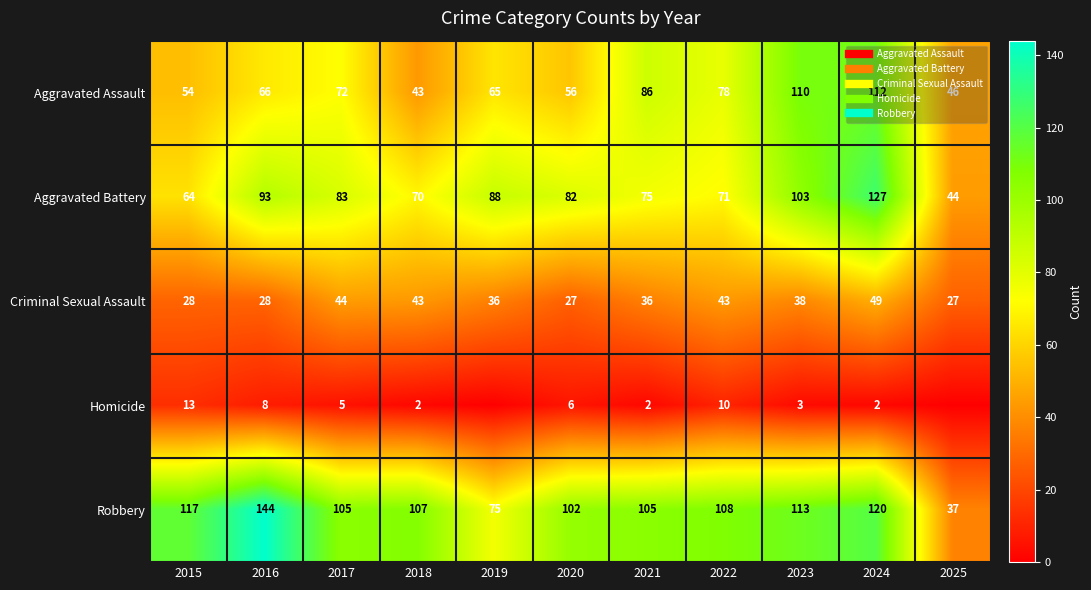

What is the difference between the highest and lowest values at 2019?

88